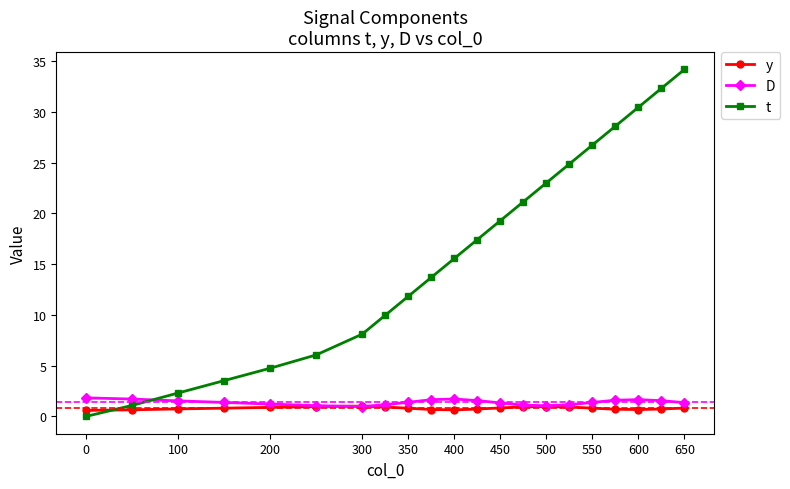

What is the maximum value for t?

34.2